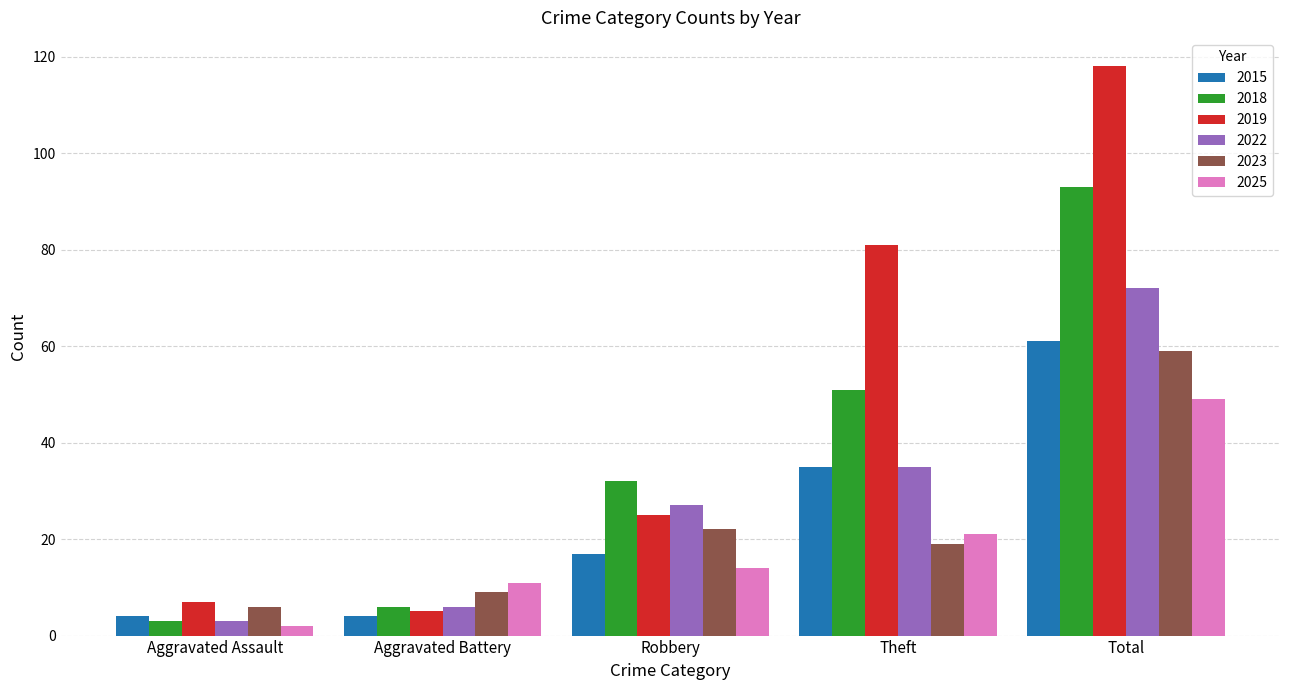

What are all the series names shown in the legend?

2015, 2018, 2019, 2022, 2023, 2025